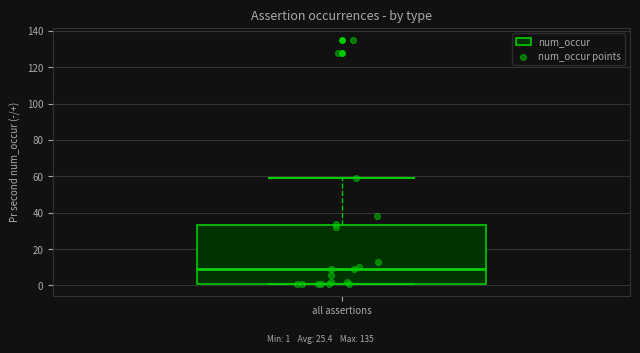

Read this box plot against the y-axis: the position of the median line, the range covered by the box, and the ends of both whiskers. The values are not printed on the chart, so give them approximately, as read against the axis.

median 10, box 2 to 34, whiskers 2 to 60